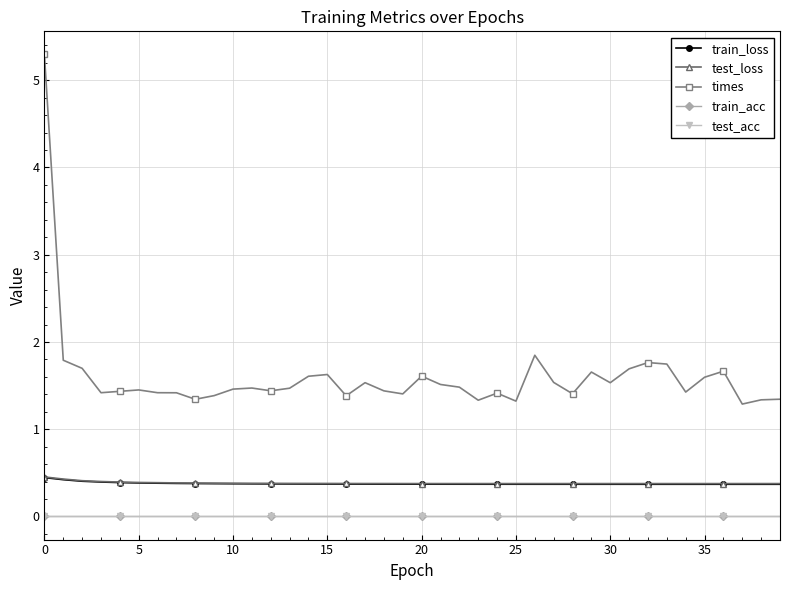

How many lines are shown in the chart?

5